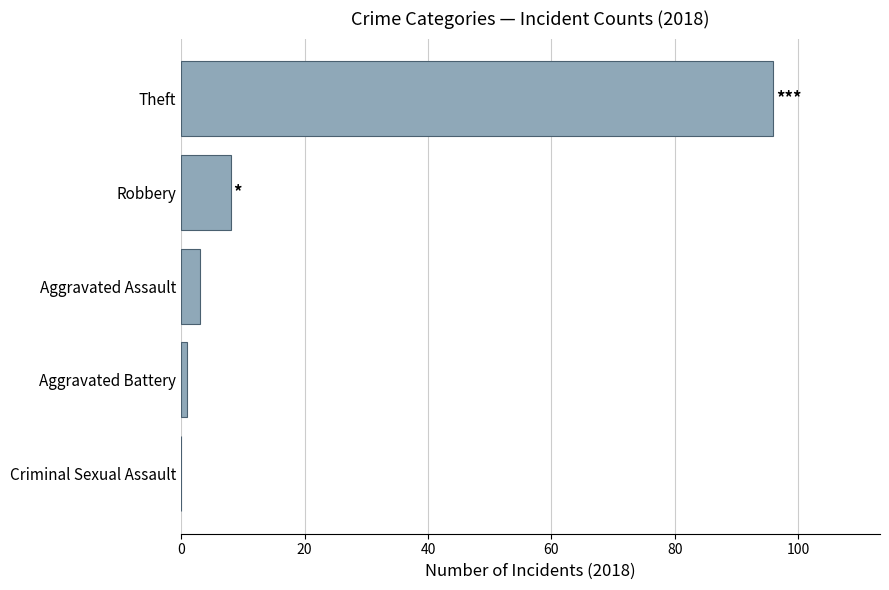

At which label is the value closest to 48?

Robbery